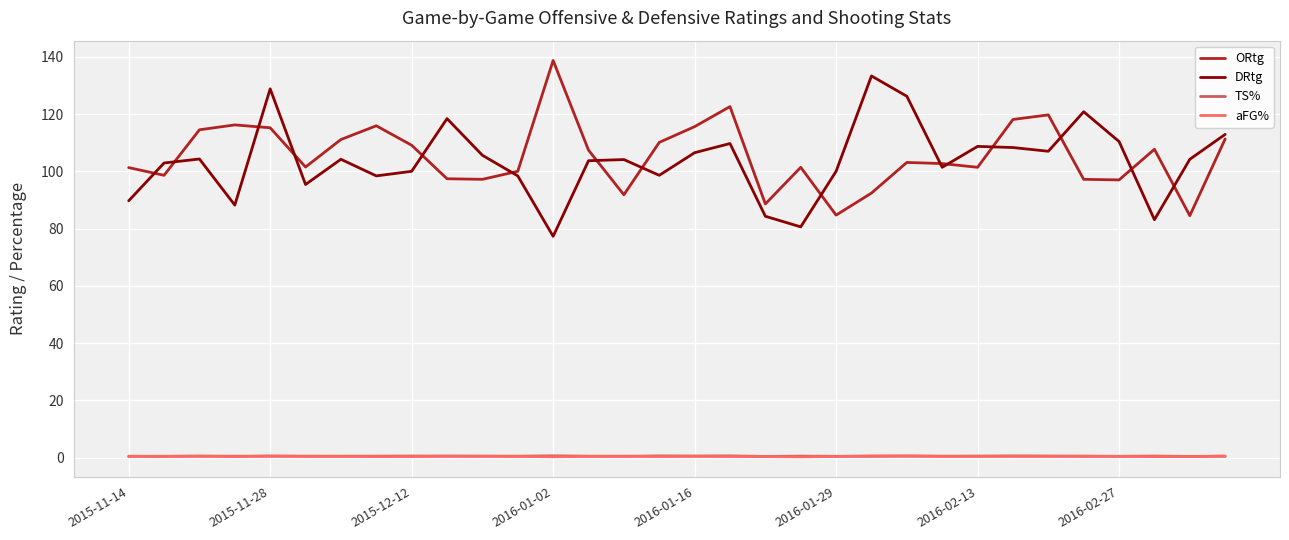

How many interior local peaks does the DRtg series have?

9